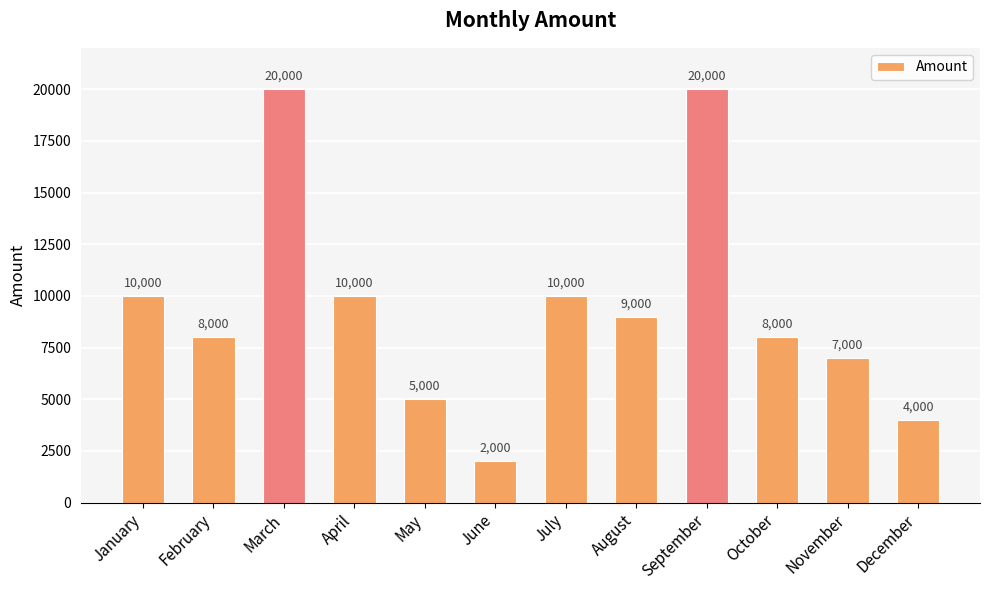

What is the smallest value displayed?

2000